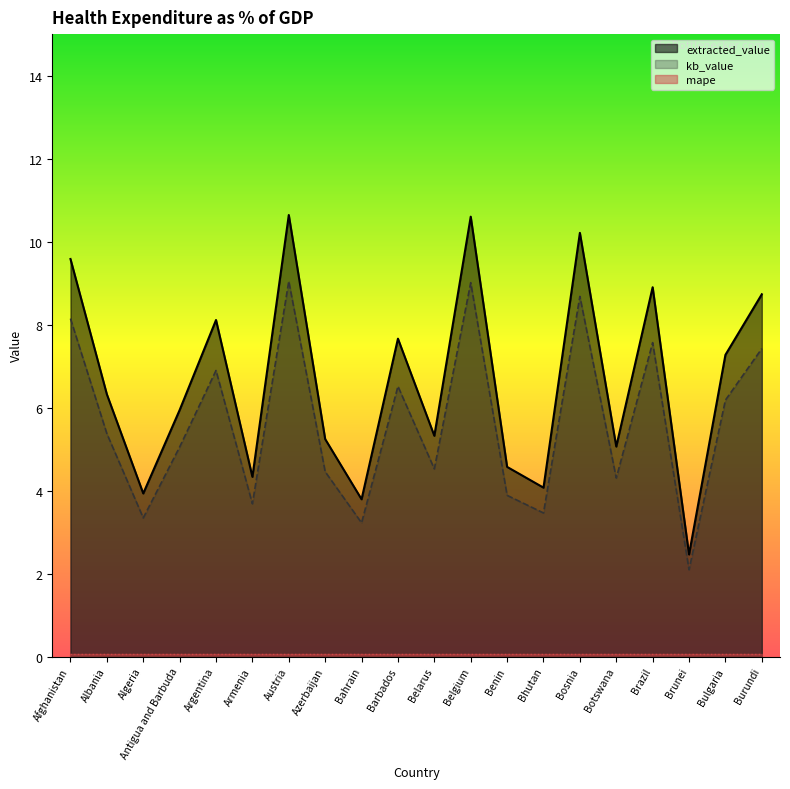

True or false: extracted_value has a value of 6.3 at Albania.

True